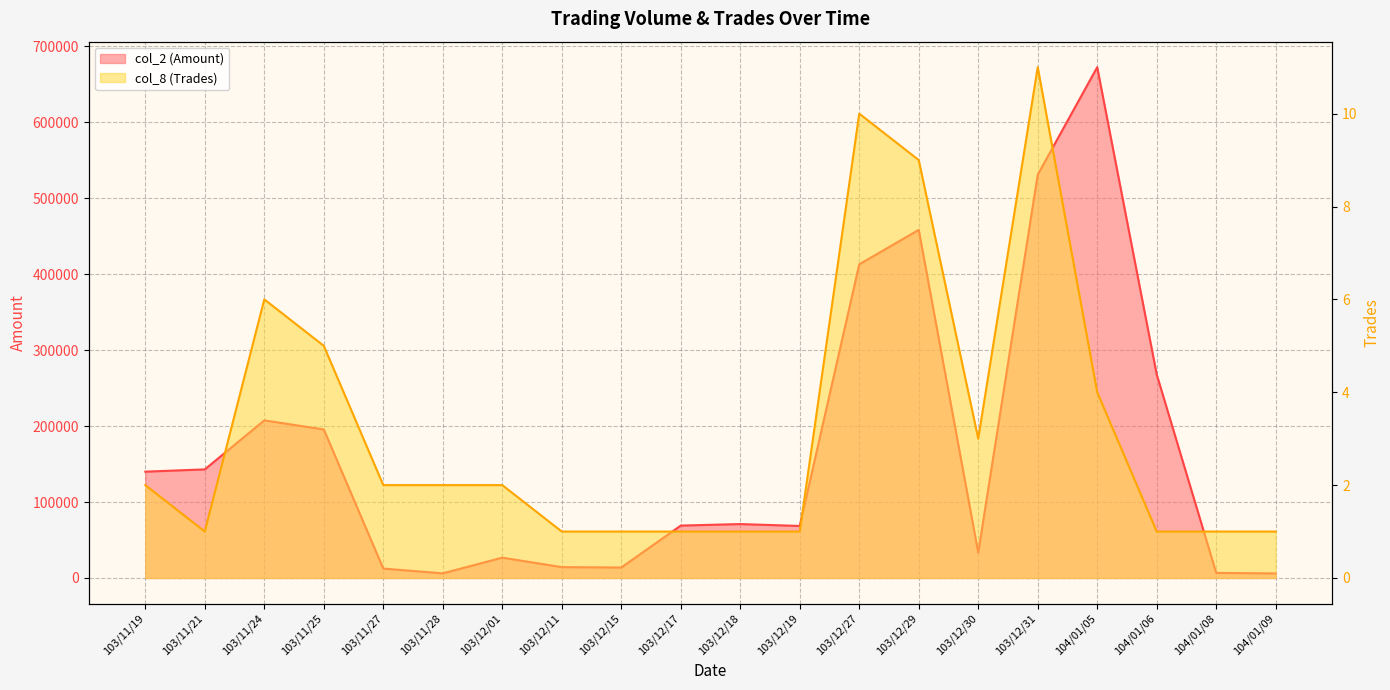

At which category is the sum across all series the highest?

104/01/05